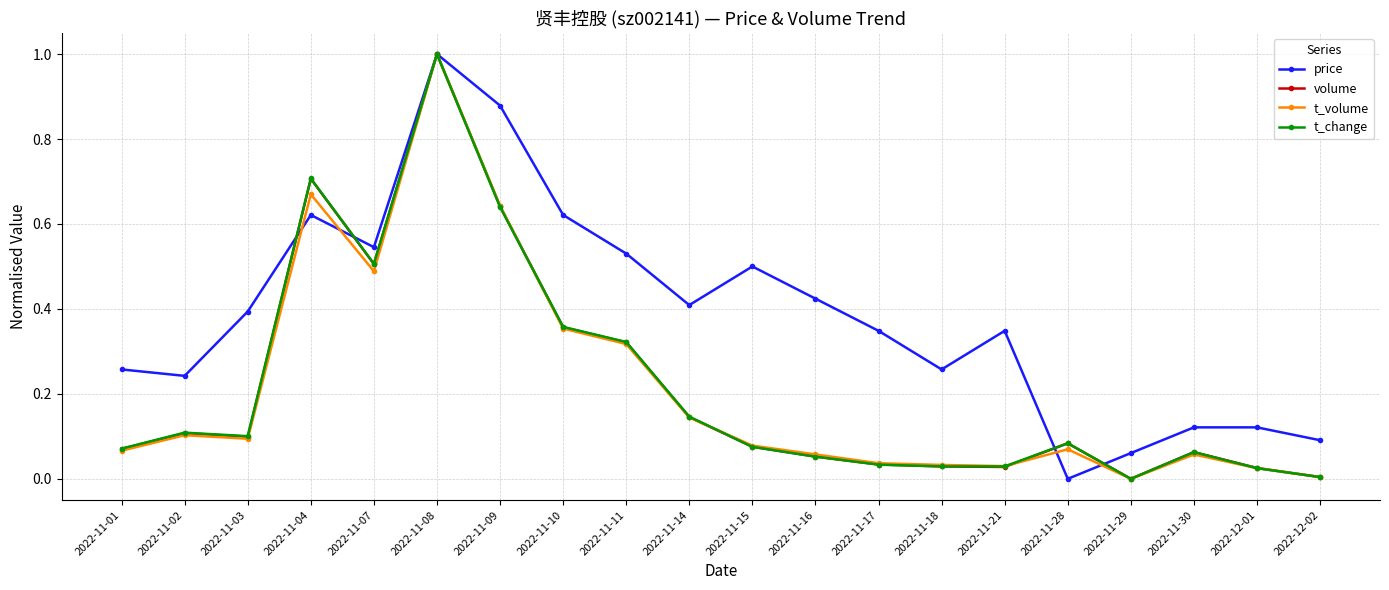

The value of t_change at 2022-11-30 is 0.0. True or false?

False